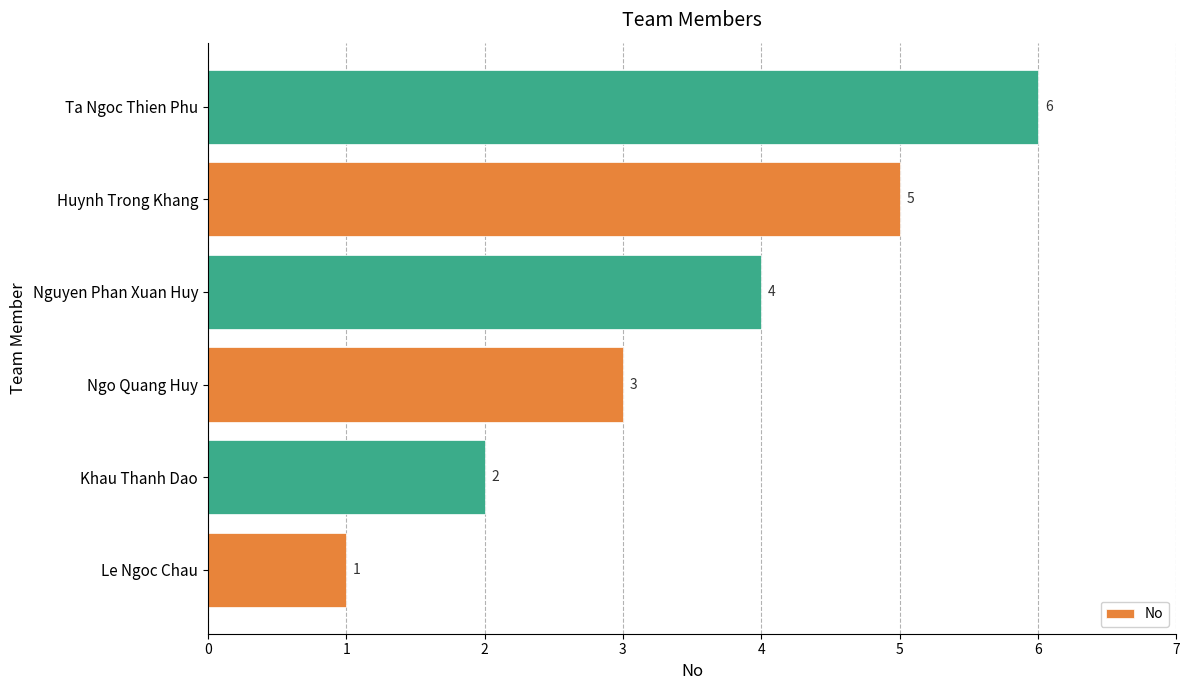

What is the sum of all values?

21